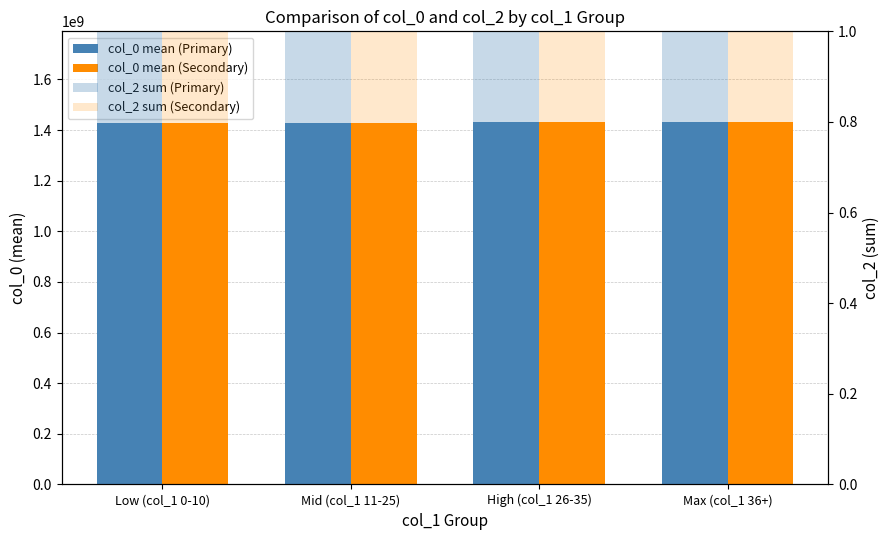

What is the difference between the highest and lowest values at Max (col_1 36+)?

1432216085